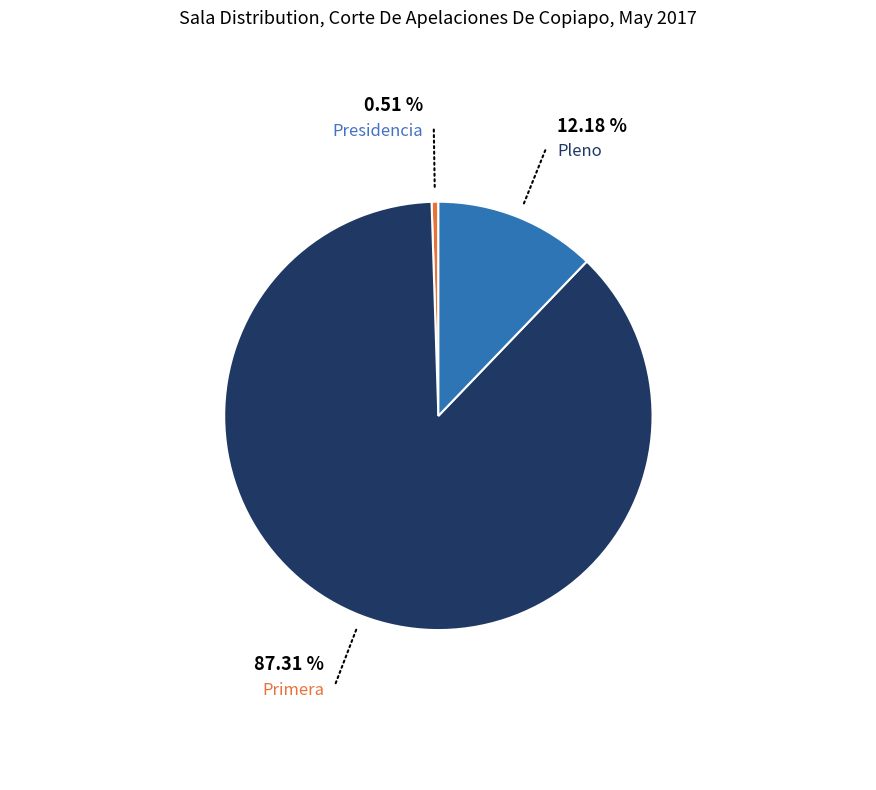

Which category has the biggest portion of the pie?

Primera